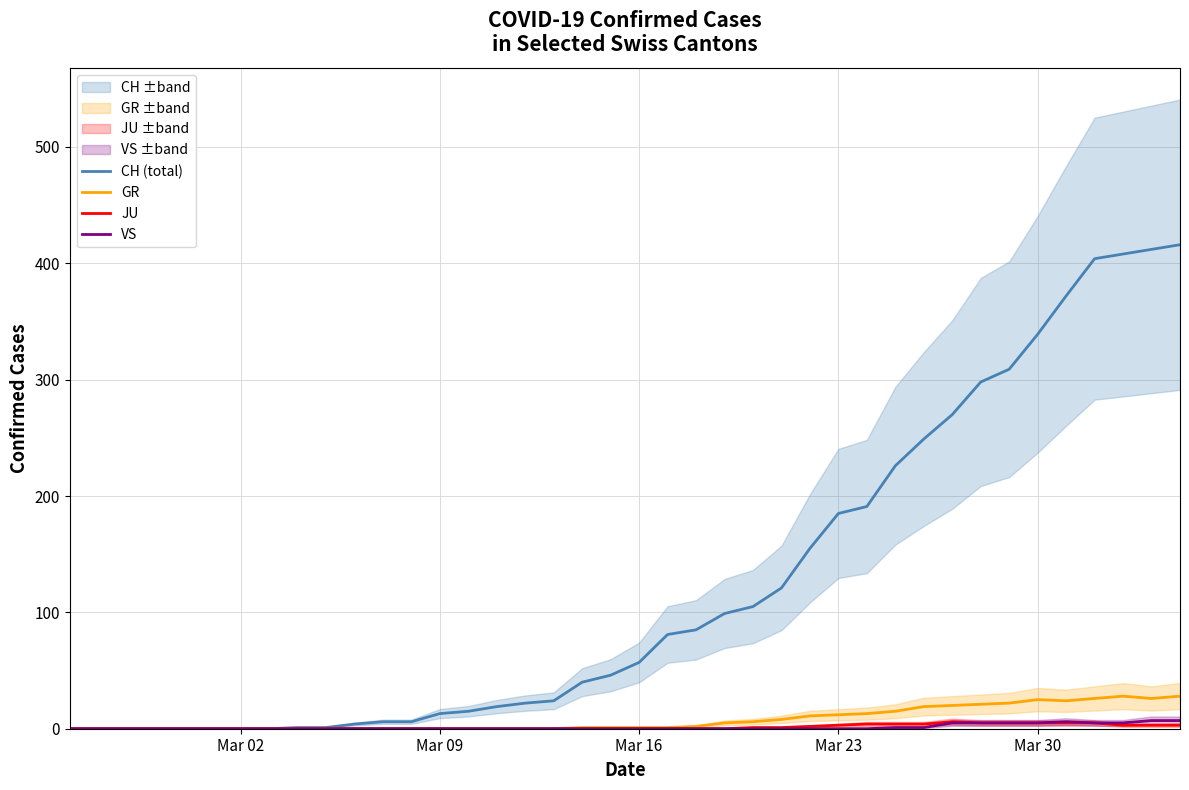

What is the maximum value for CH (total)?

416